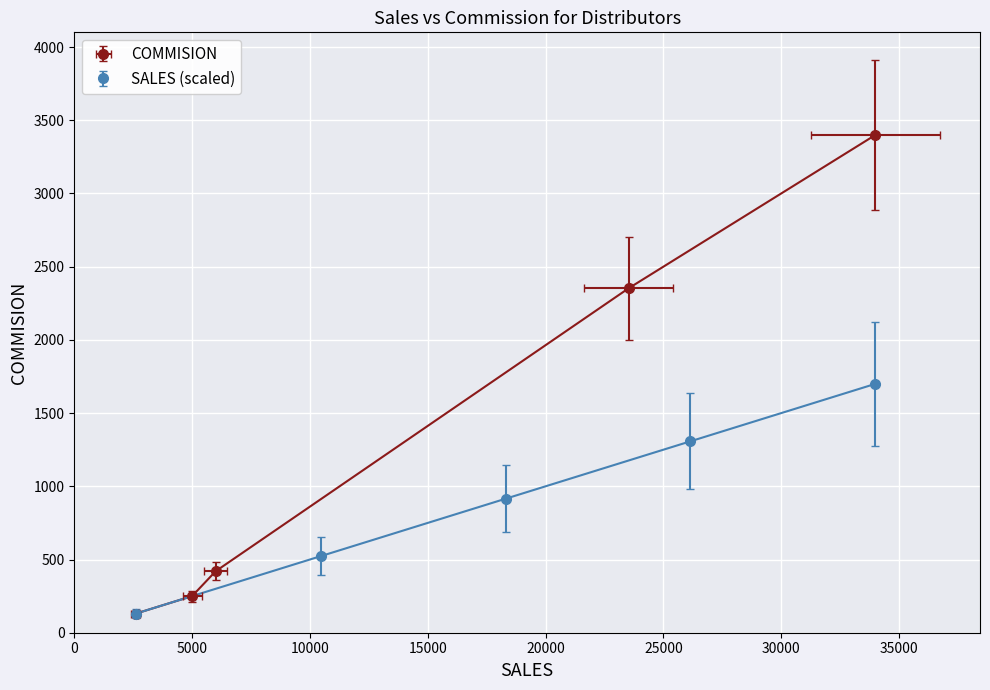

True or false: SALES and COMMISION cross at least once.

False